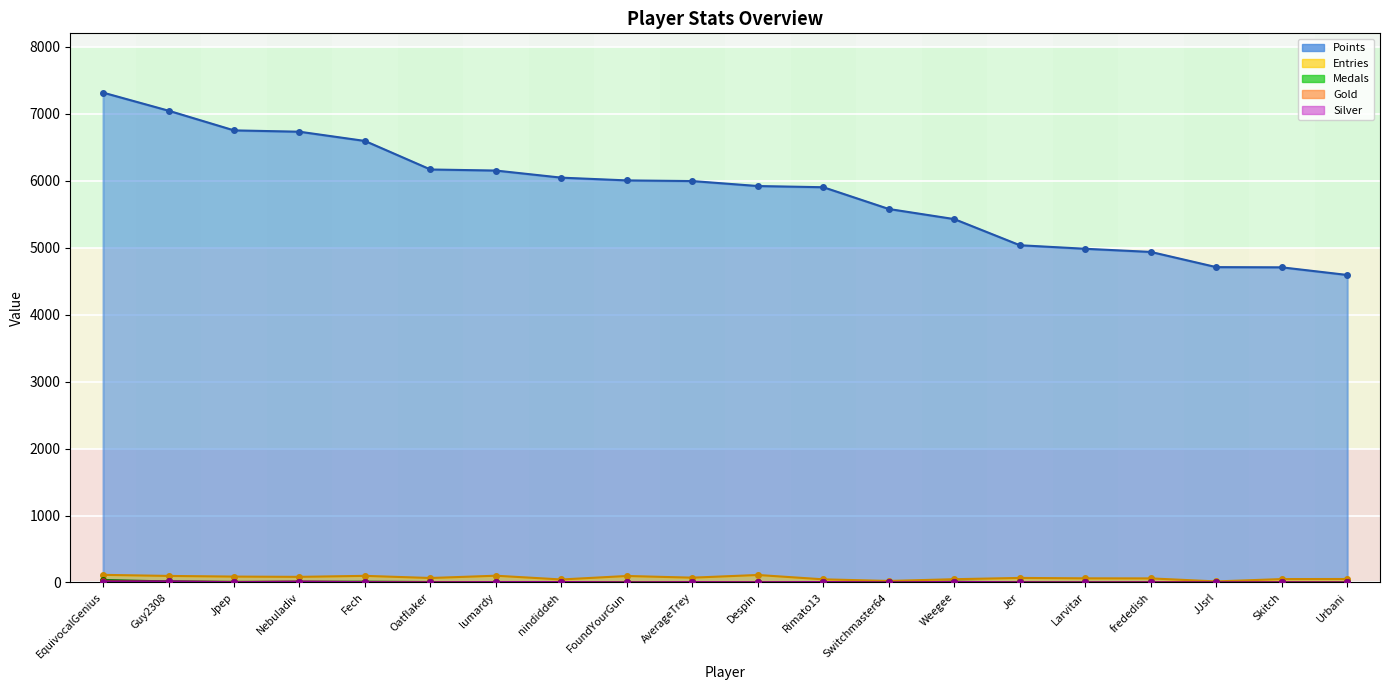

What is the total value across all series at Oatflaker?

6246